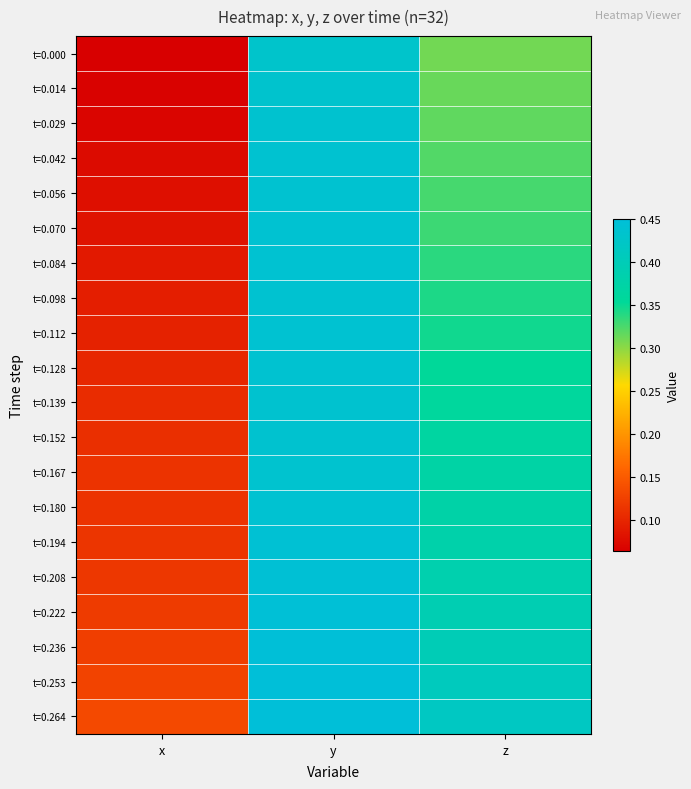

Between y and z, which is larger?

y